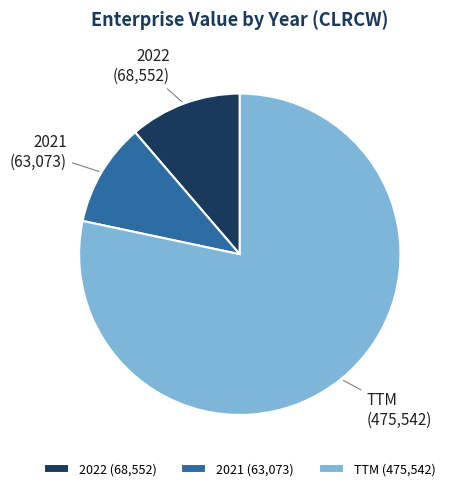

Does TTM (475,542) represent more than half of the total?

Yes